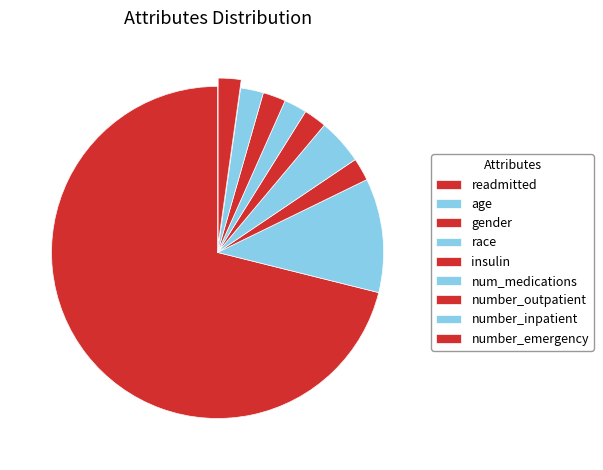

What is the change in value from gender to race?

+5